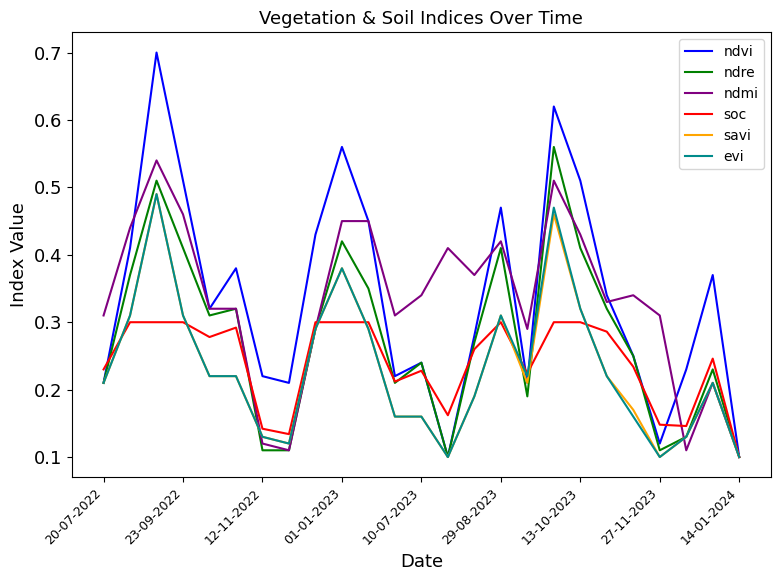

Which series has the widest spread of values?

ndvi